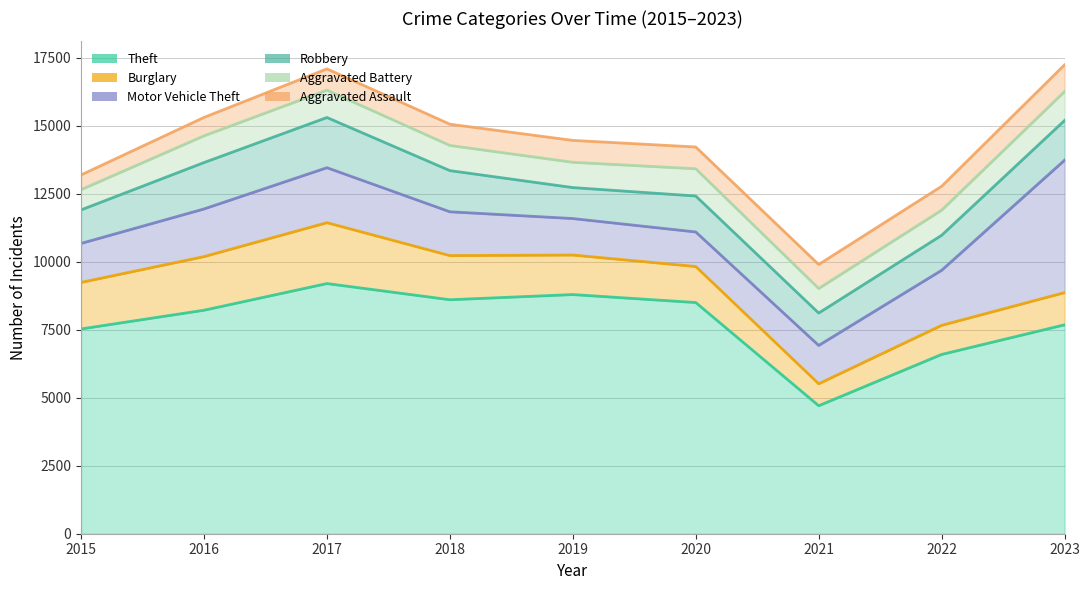

List the series in order of their peak value, lowest first.

Aggravated Assault, Aggravated Battery, Robbery, Burglary, Motor Vehicle Theft, Theft